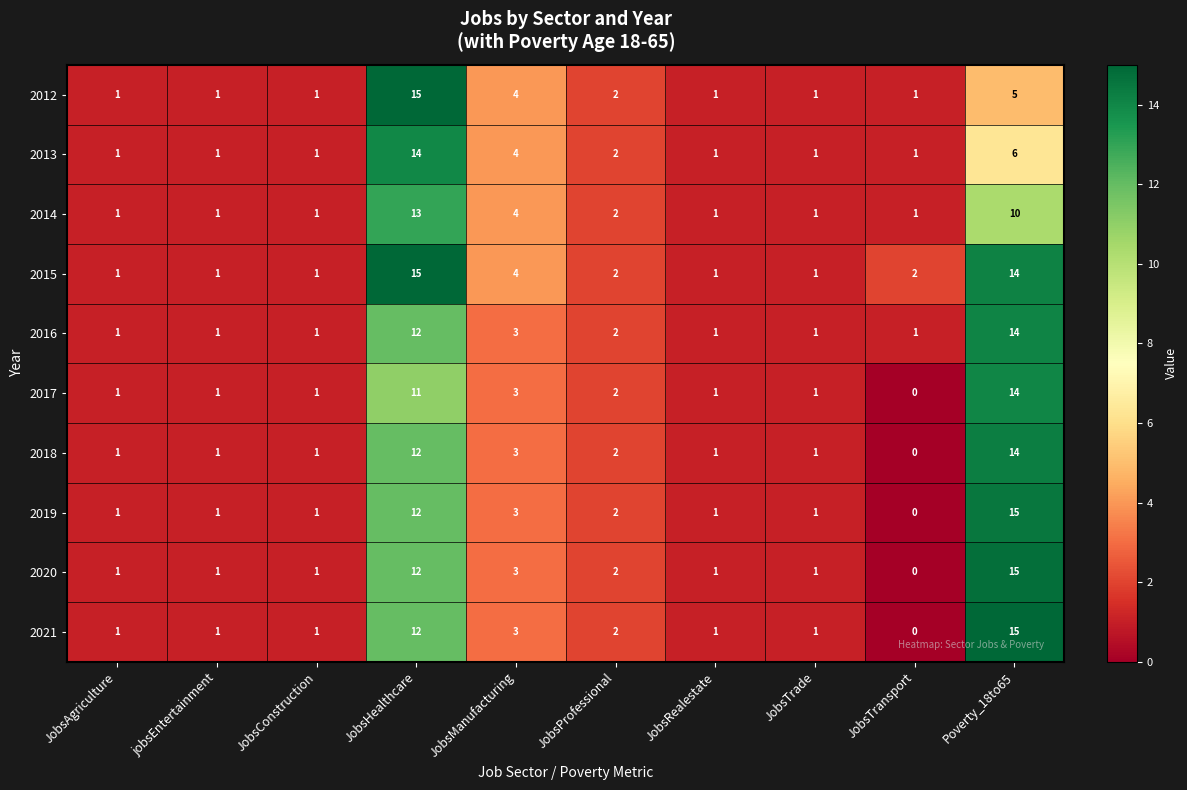

How many values in the 2016 series exceed 1?

4